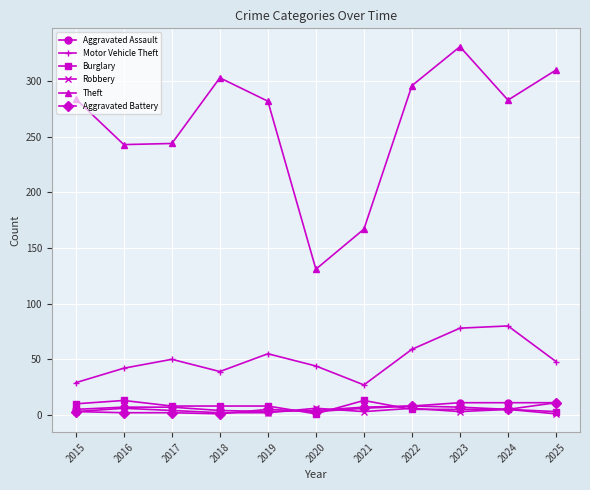

Between 2022 and 2023, which series saw the biggest shift?

Theft